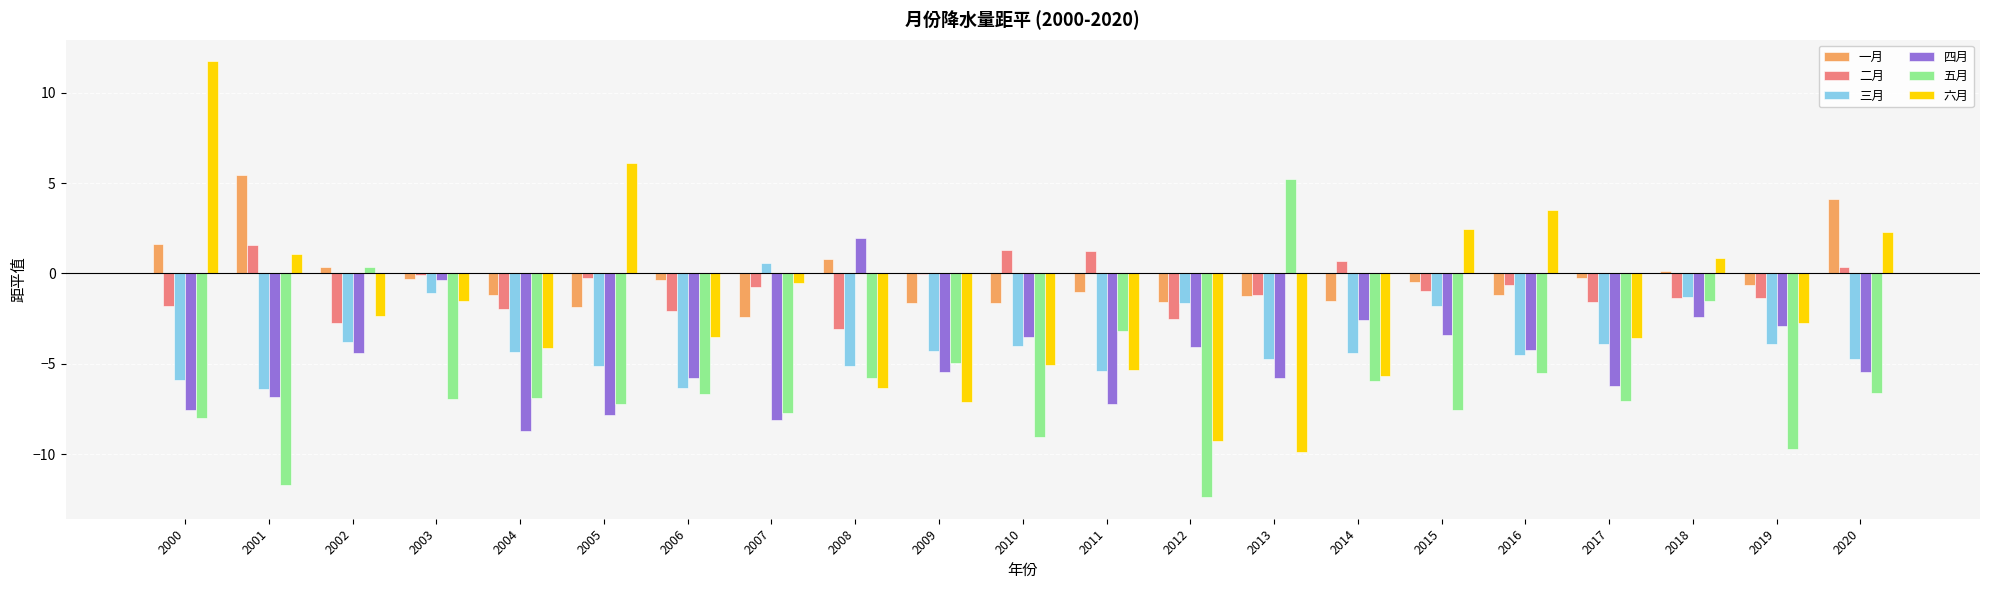

At which category is the sum across all series the highest?

2018